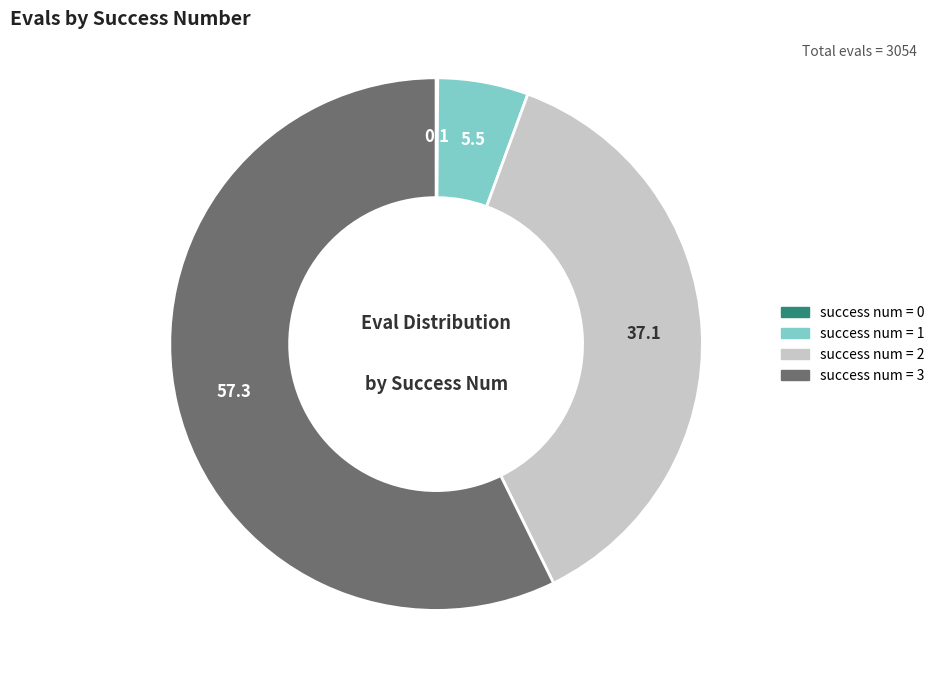

Approximately how many times larger is the value at success num = 2 compared to success num = 1?

6.7